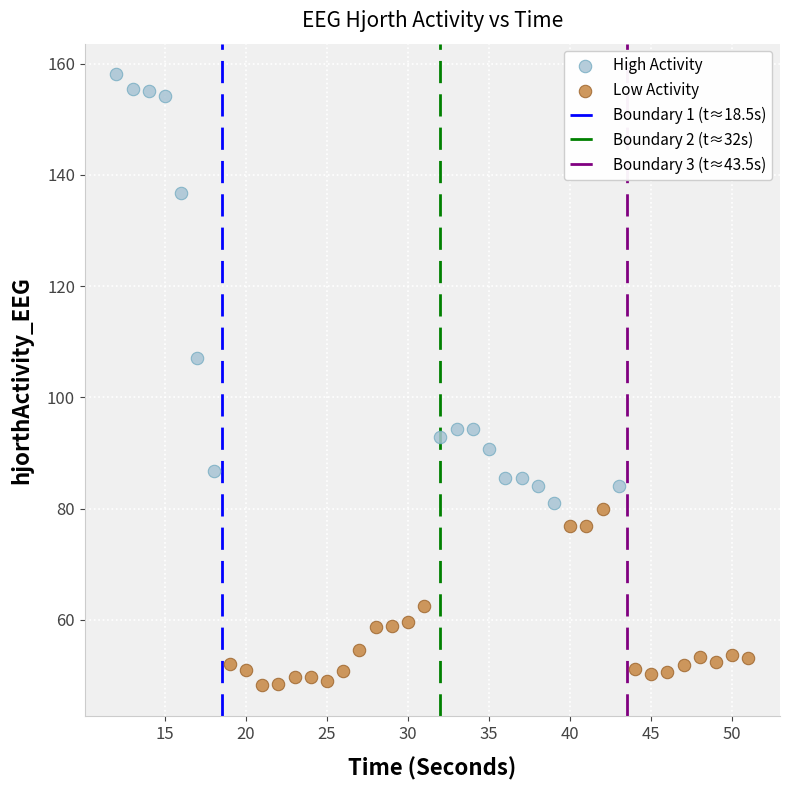

Which series reaches the minimum Y coordinate?

Low Activity